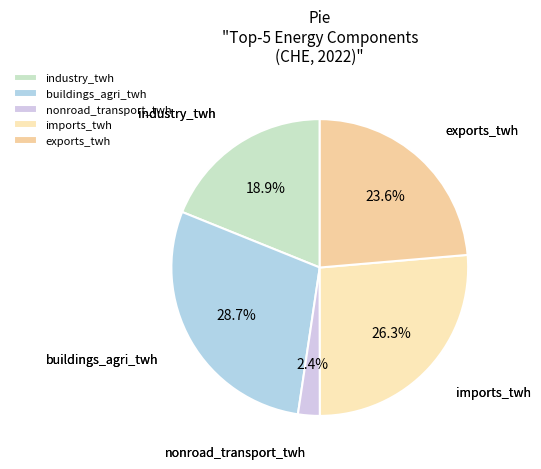

Which slice is the largest?

buildings_agri_twh